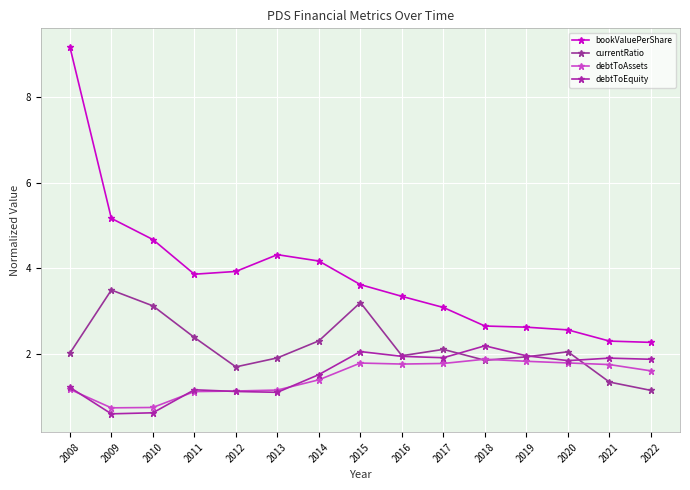

Which series has the largest total across all categories?

bookValuePerShare